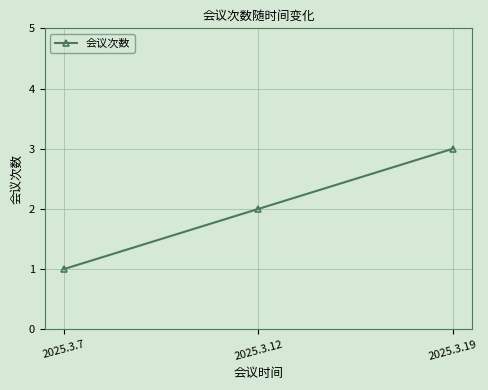

What is the smallest value displayed?

1